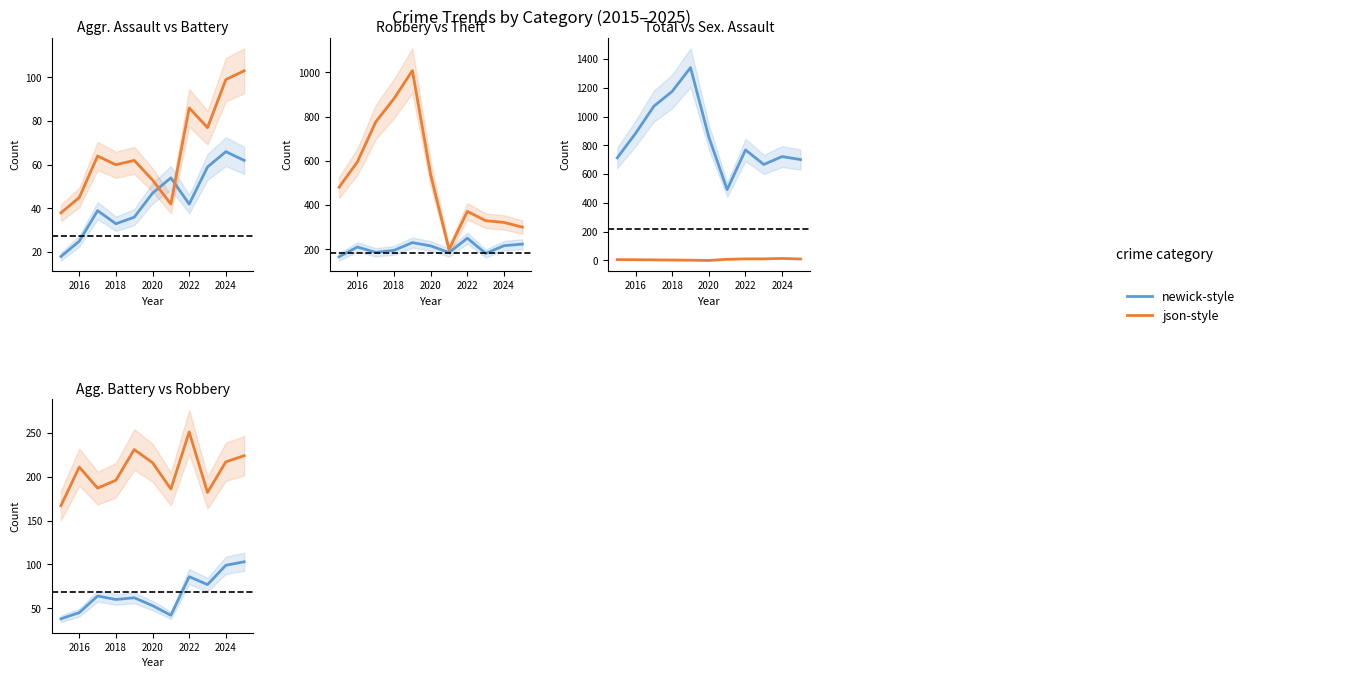

What is the label of the 2nd point from the left?

2016